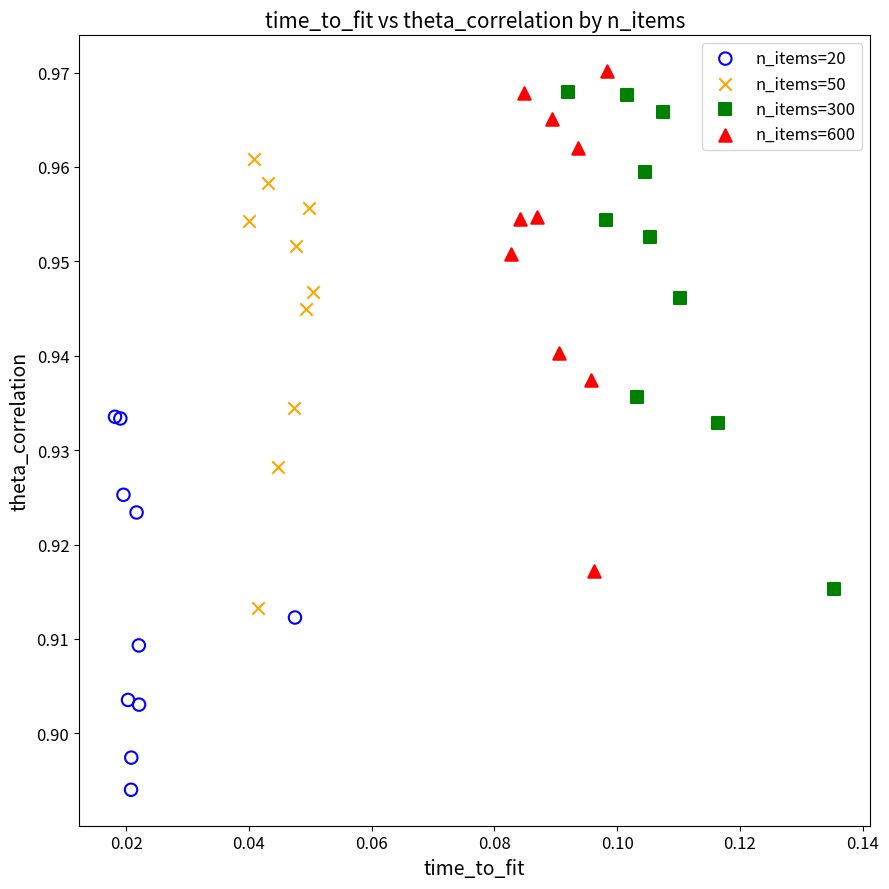

What are all the series names shown in the legend?

n_items=20, n_items=50, n_items=300, n_items=600